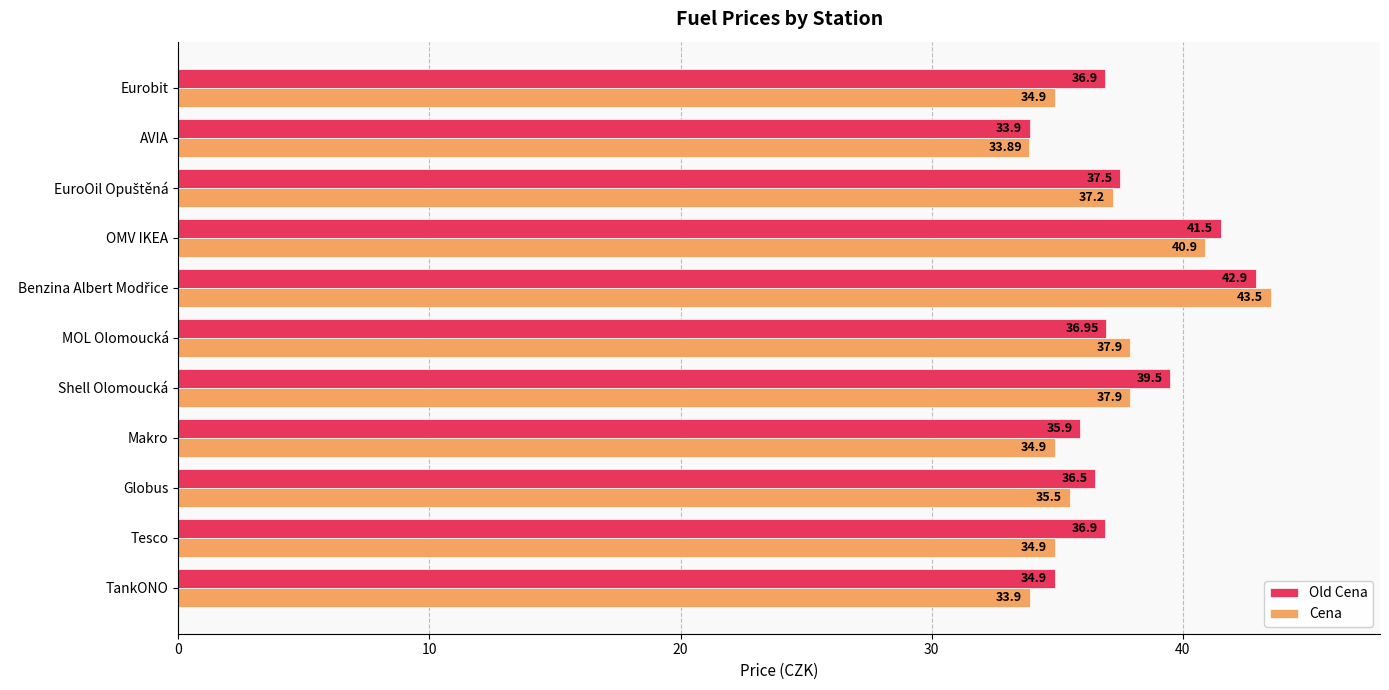

List the series in order of their overall mean, highest first.

Old Cena, Cena